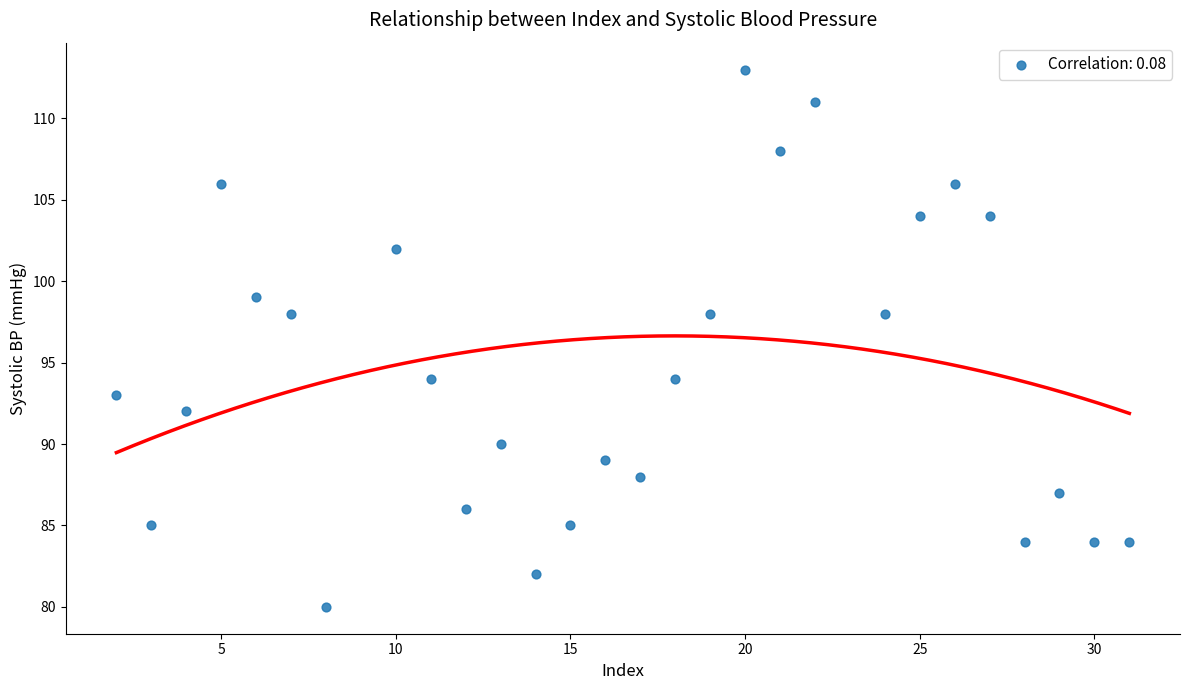

What is the range of Y values (max minus min)?

33